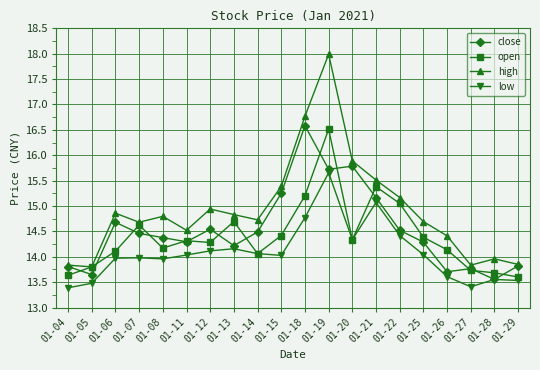

At which category does open reach its first local valley?

01-08